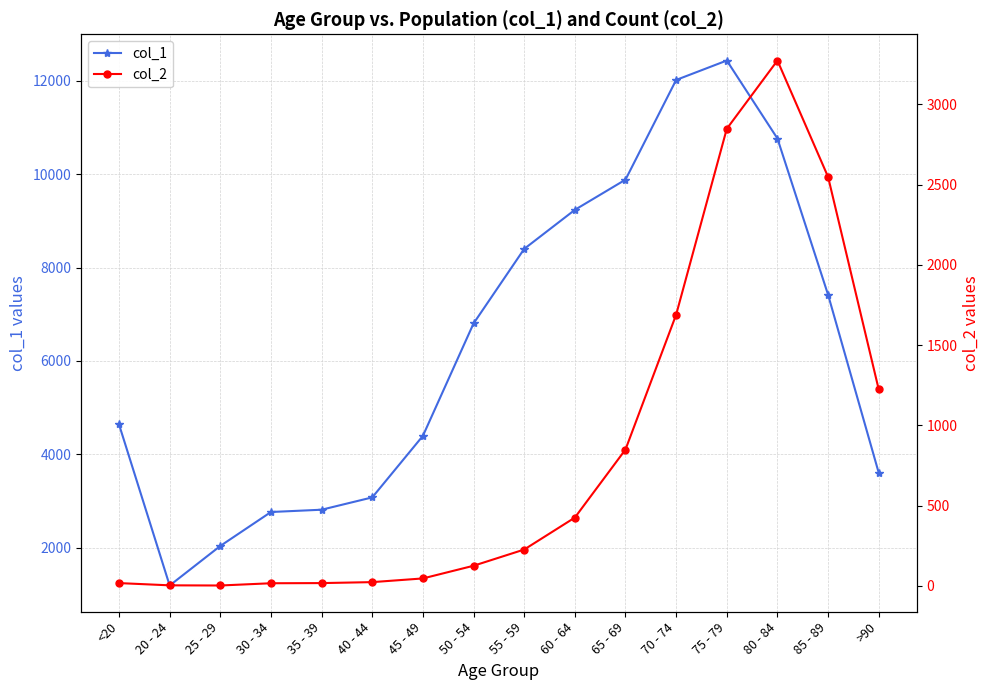

Where is col_1 nearest to the value 6812?

50 - 54